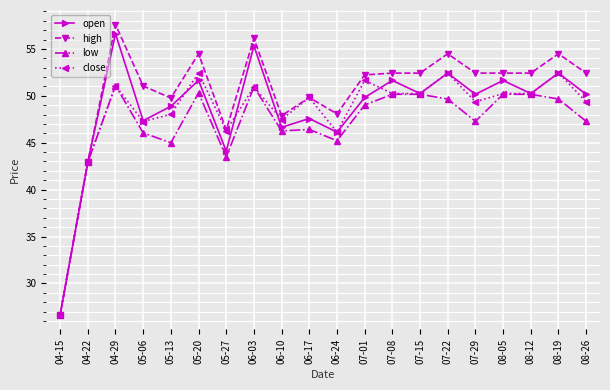

Is it true that close equals 46.1 at 06-24?

True